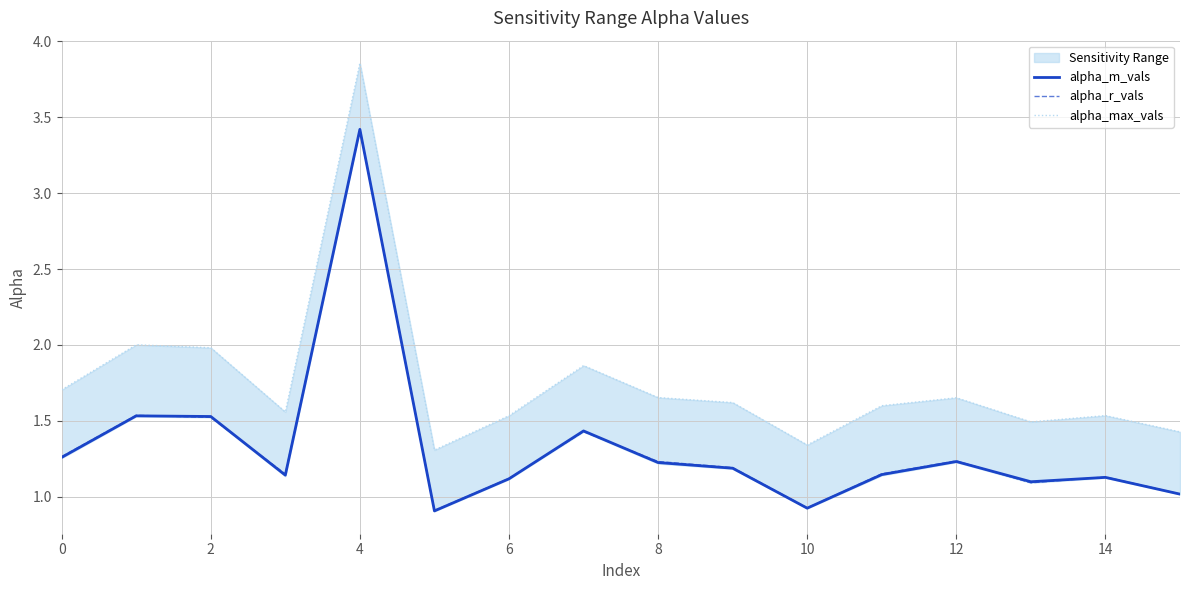

The value of alpha_m_vals at 14 is 1.1. True or false?

True